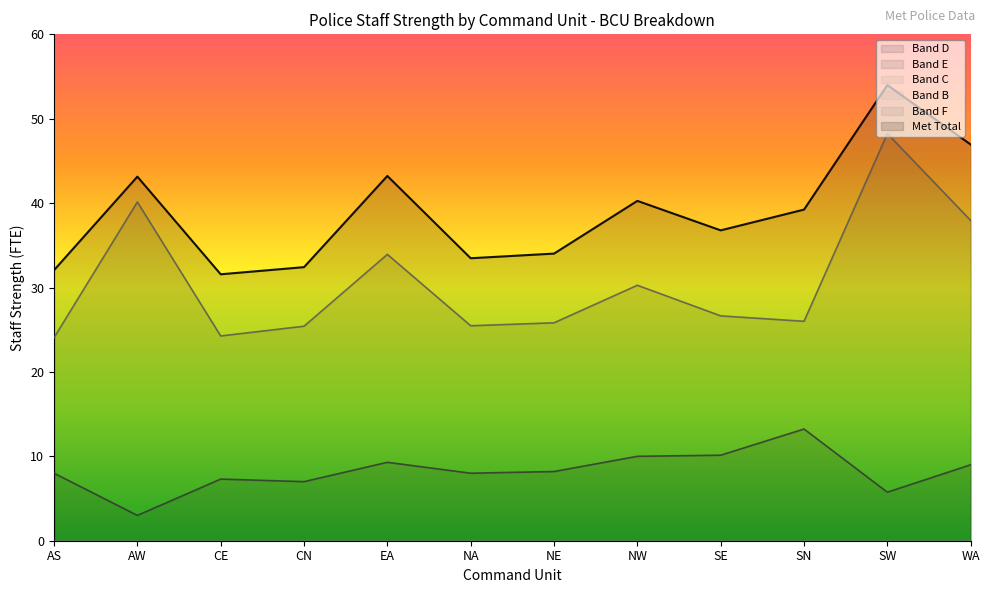

Is the value of Band D at SW greater than the value of Band E at NA?

No